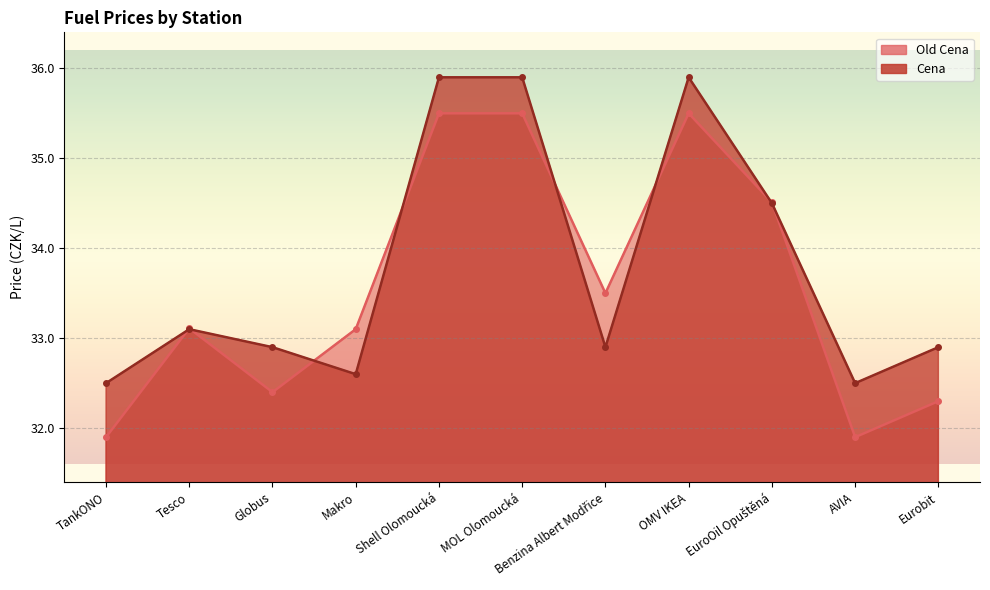

What is the label of the 2nd point from the left?

Tesco